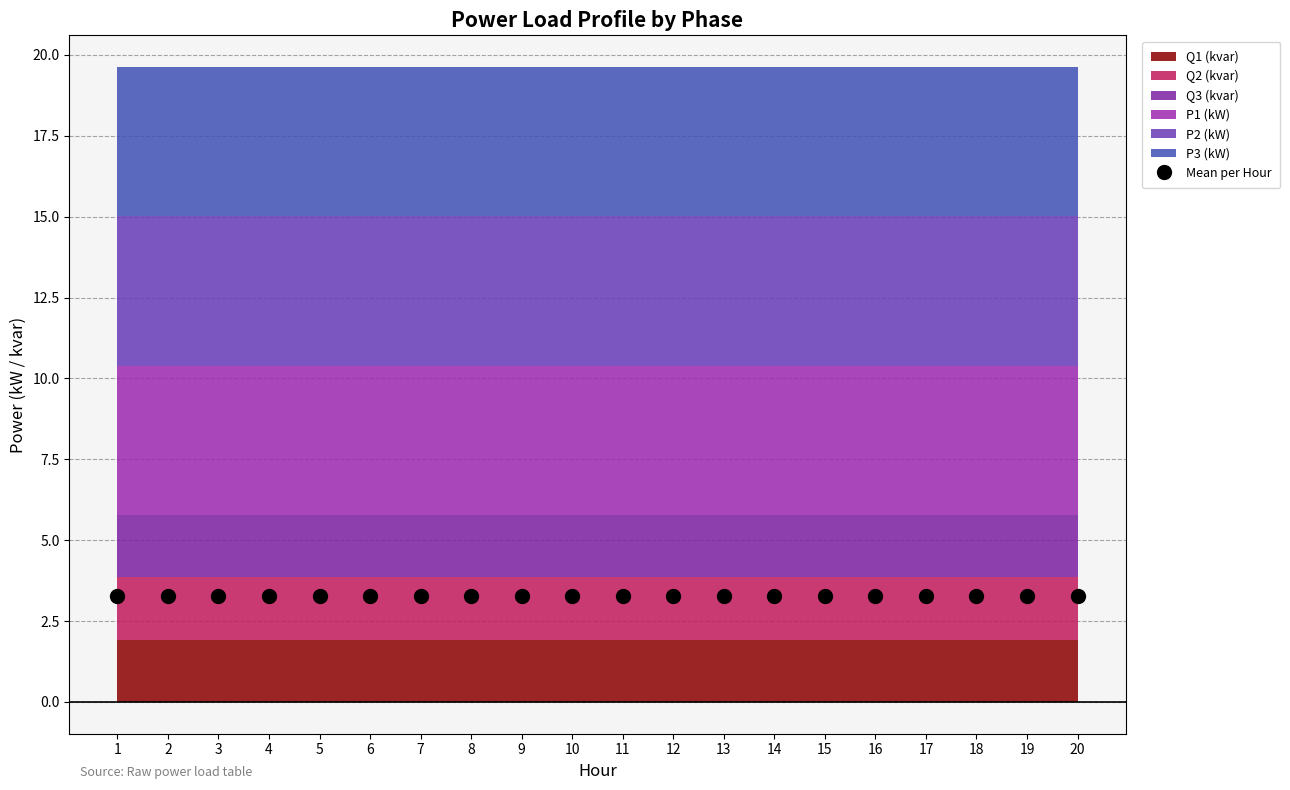

What is the total value across all series at 12?

19.6